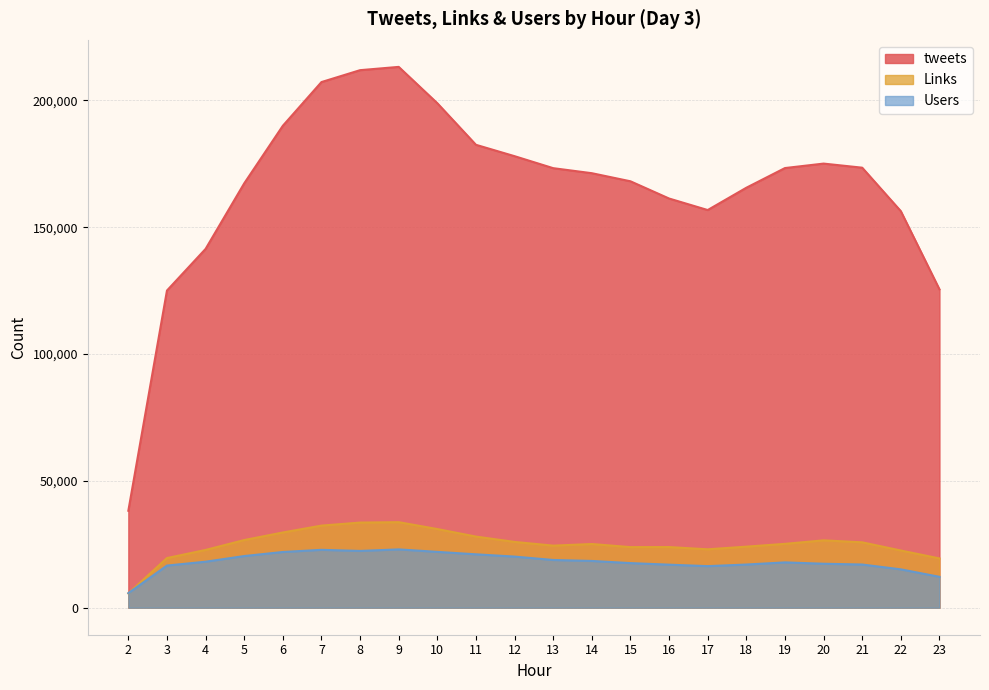

What is the difference between the maximum and second lowest values in the Links series?

14296